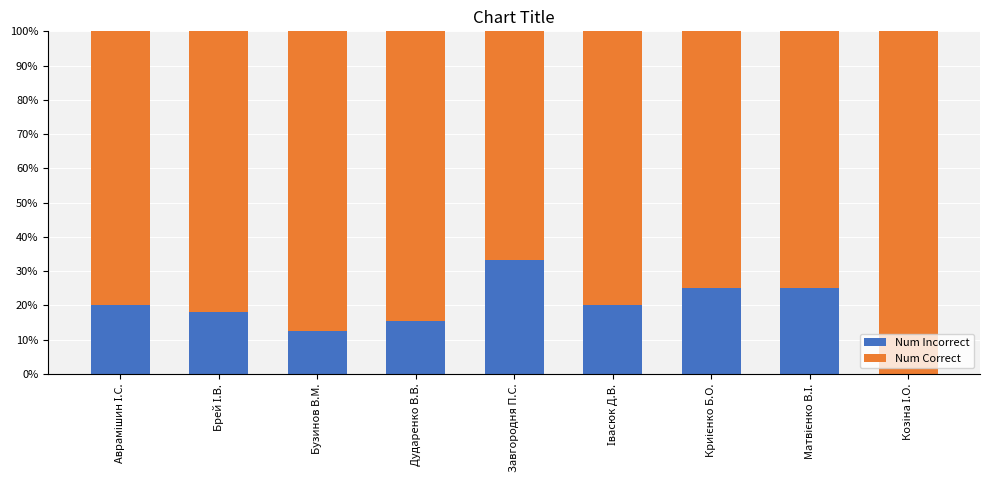

What is the sum of all Num Incorrect values?

169.4